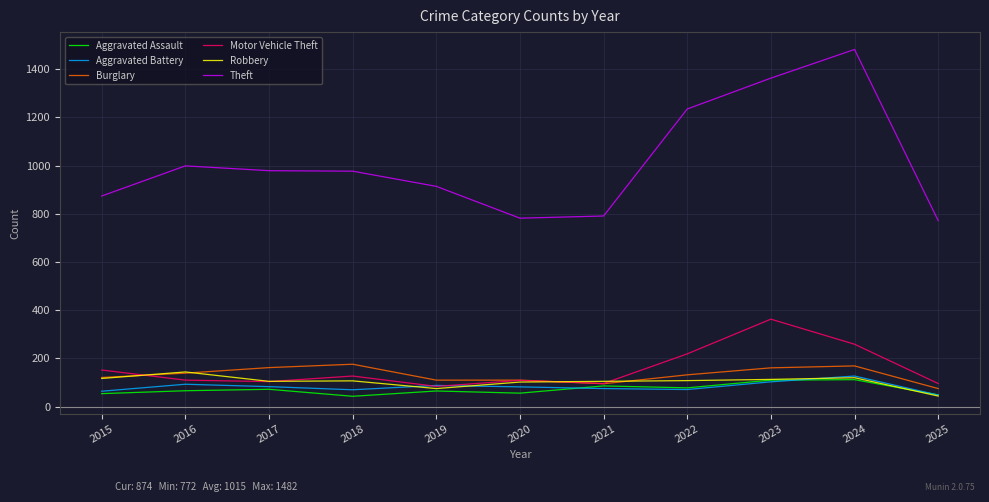

What is the difference between the highest and lowest values at 2015?

820